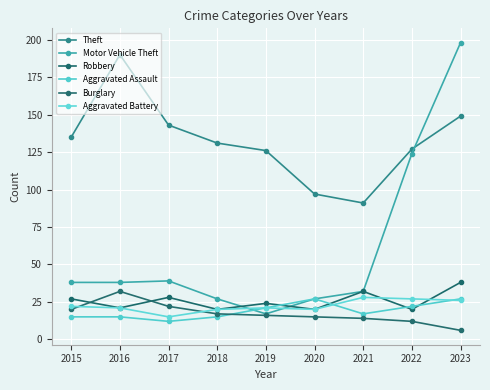

How many series are shown in this chart?

6